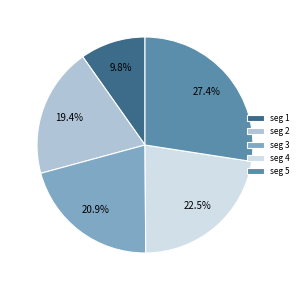

Which slice is the smallest?

seg 1